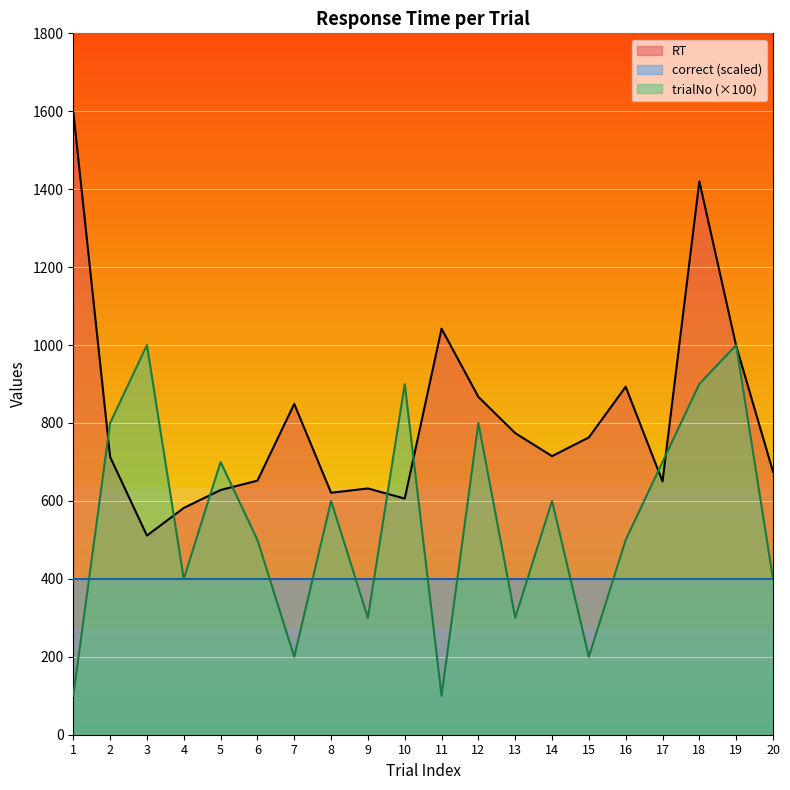

Which series has the largest total across all categories?

RT